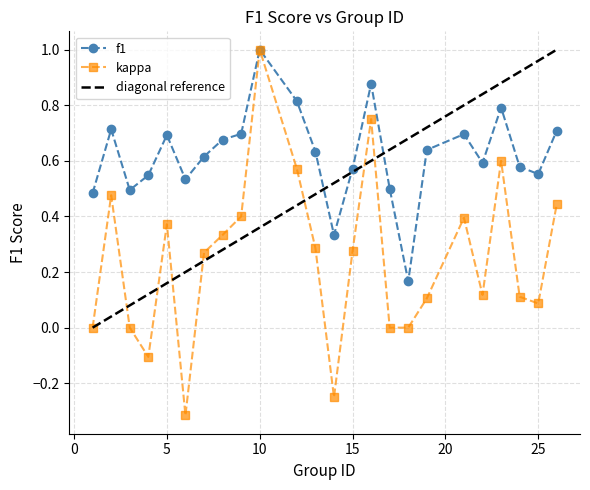

Which series has the widest spread of values?

kappa